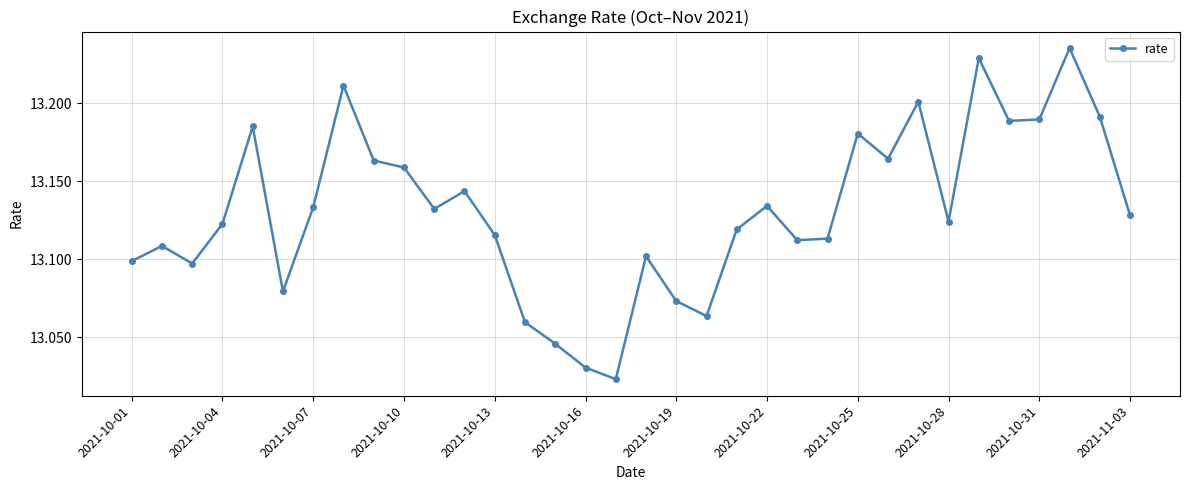

True or false: the data shows 20.4 at 2021-10-16.

False